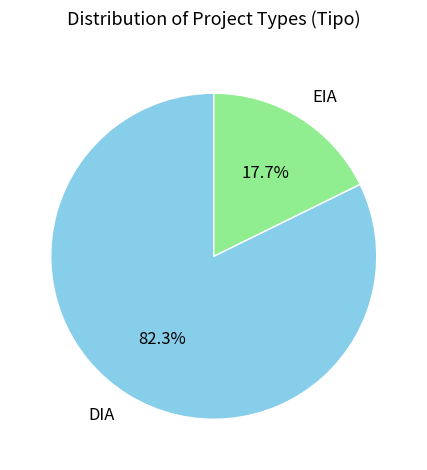

Combined, do DIA and EIA account for over 50%?

Yes